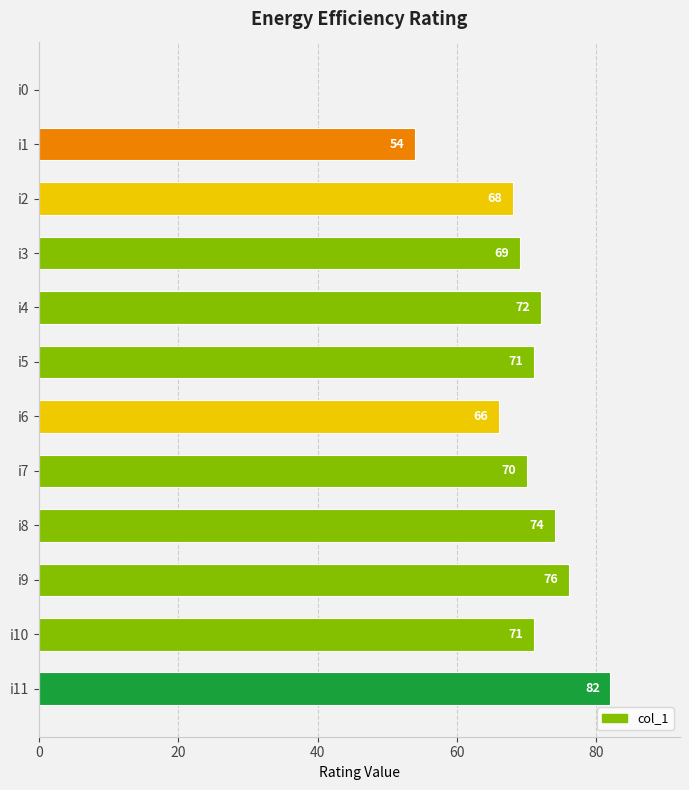

The chart shows a value of -51 at i0. True or false?

False